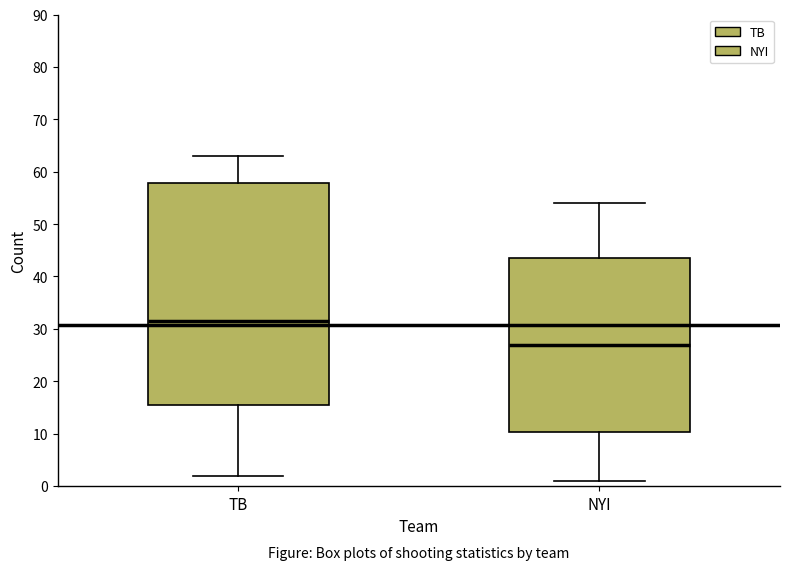

Reading left to right, read every box against the y-axis: the position of its median line, the range the box covers, and the ends of its whiskers. The values are not printed on the chart, so give them approximately, as read against the axis.

TB: median 32, box 16 to 58, whiskers 2 to 63
NYI: median 27, box 10 to 44, whiskers 1 to 54